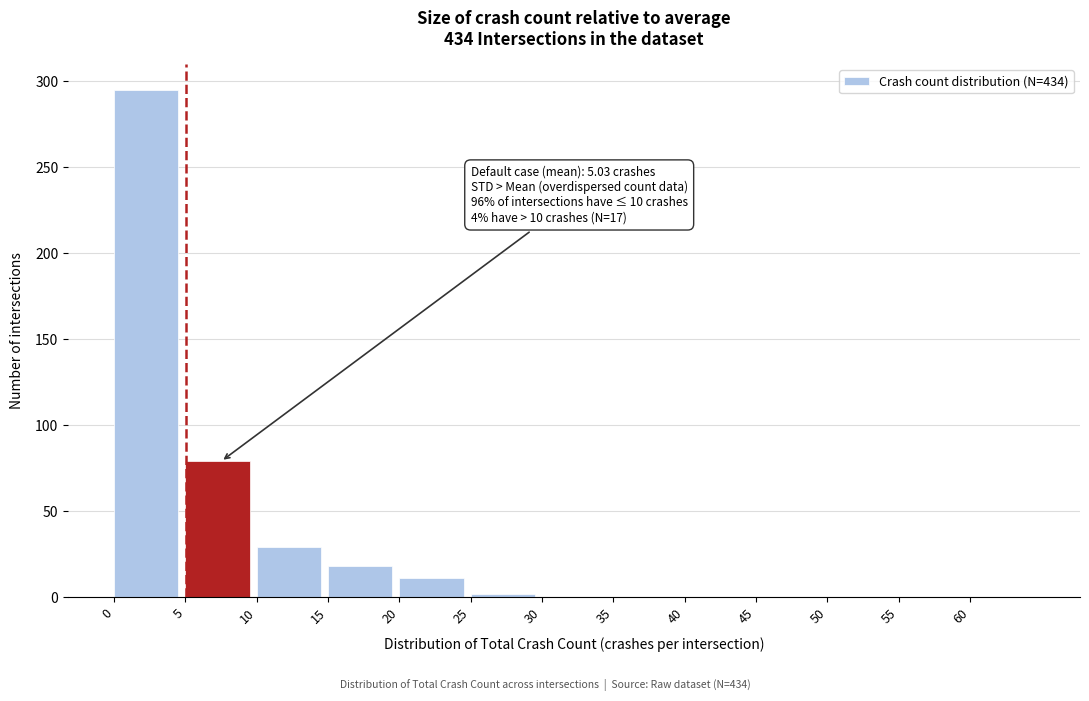

Which range on the x-axis has the tallest bar?

0 to 5